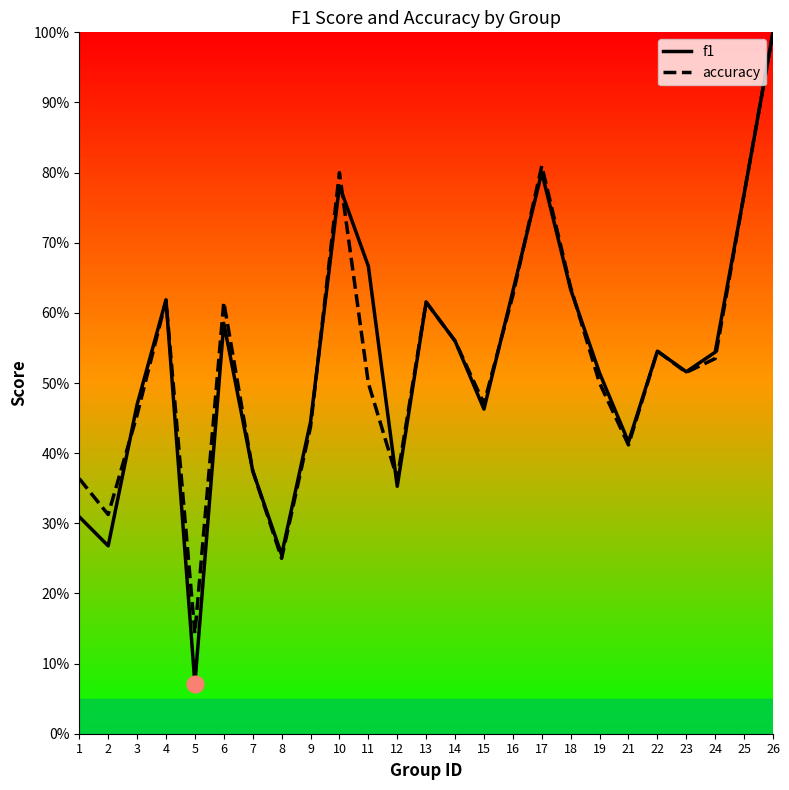

Where is the first local maximum for accuracy?

4